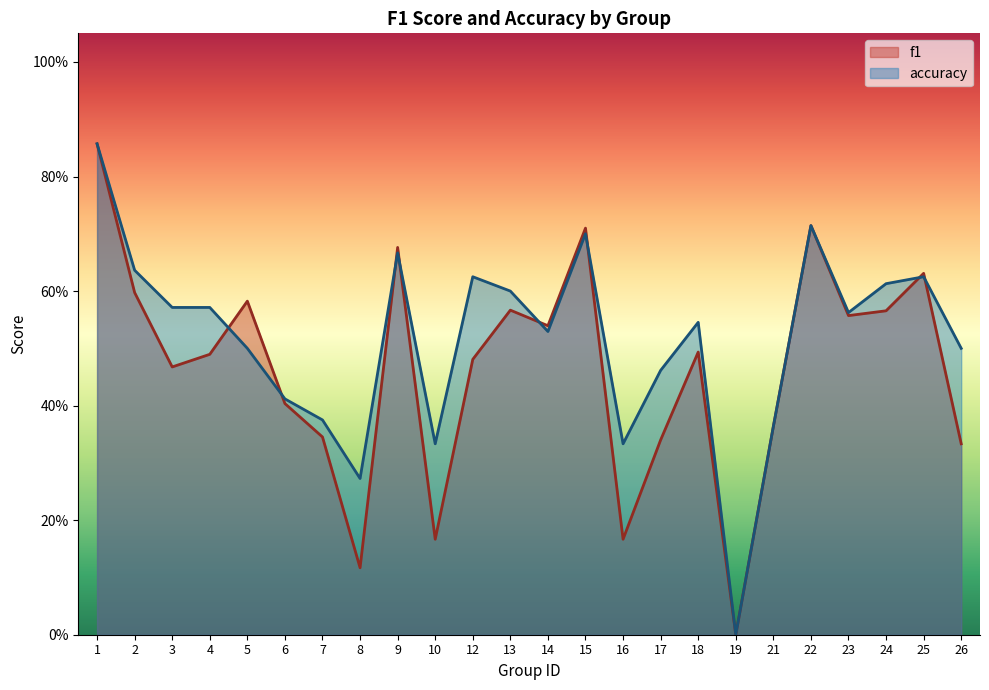

Which category has the highest value across all series?

1